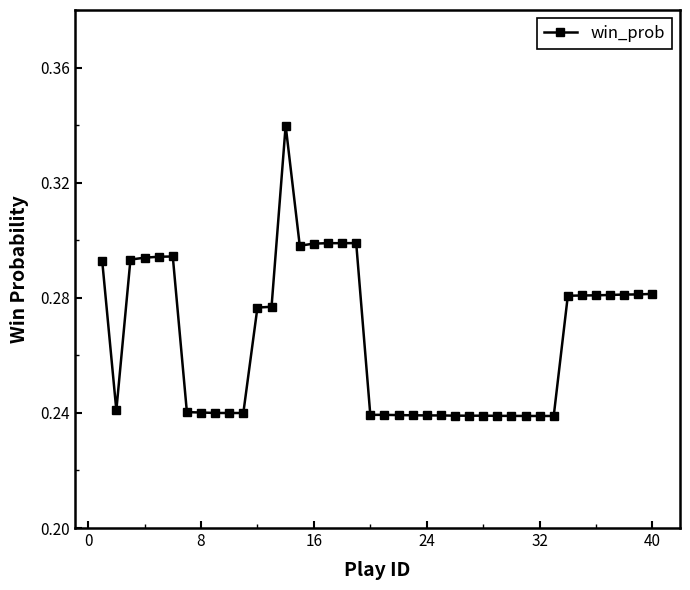

What is the sum of all values?

10.6